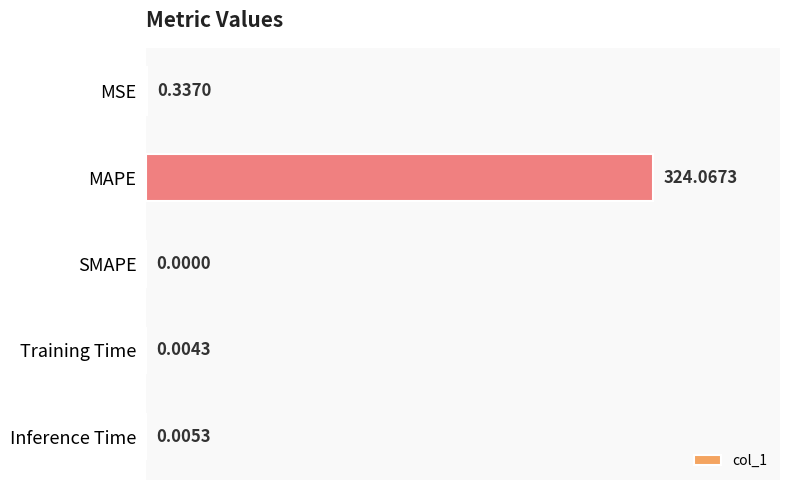

What is the sum of all values?

324.4